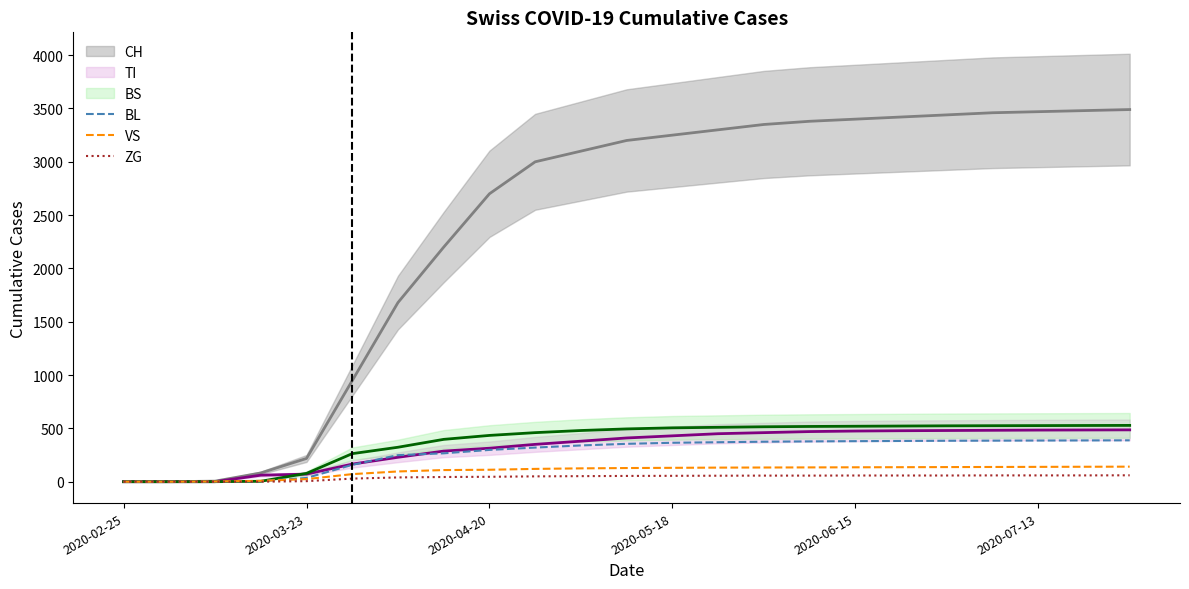

What is the highest value of the BL series?

388